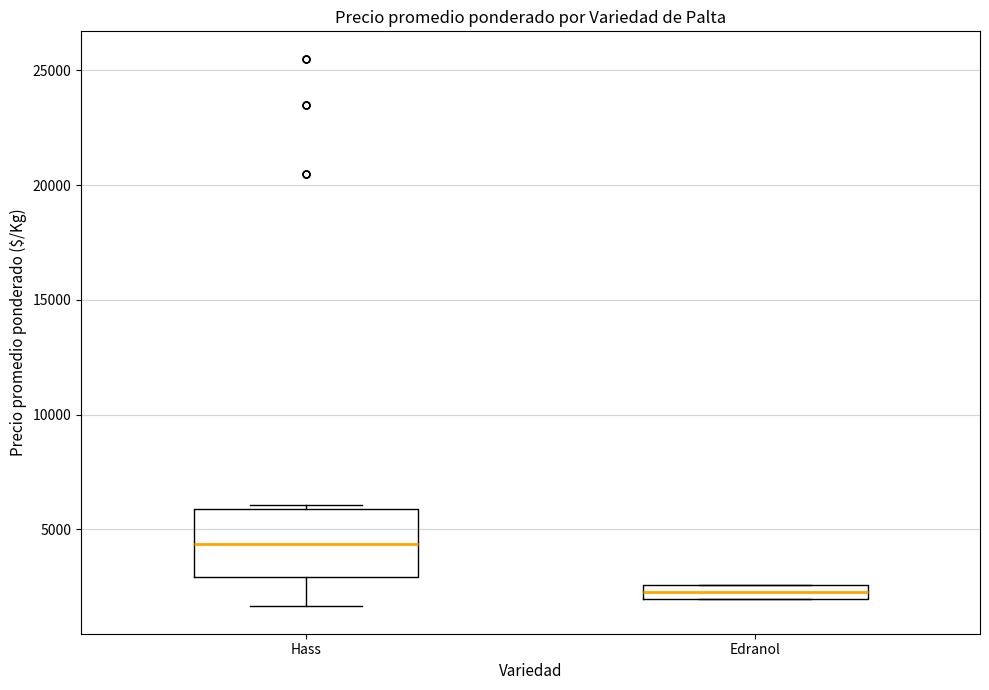

Which box's median line is the highest?

Hass